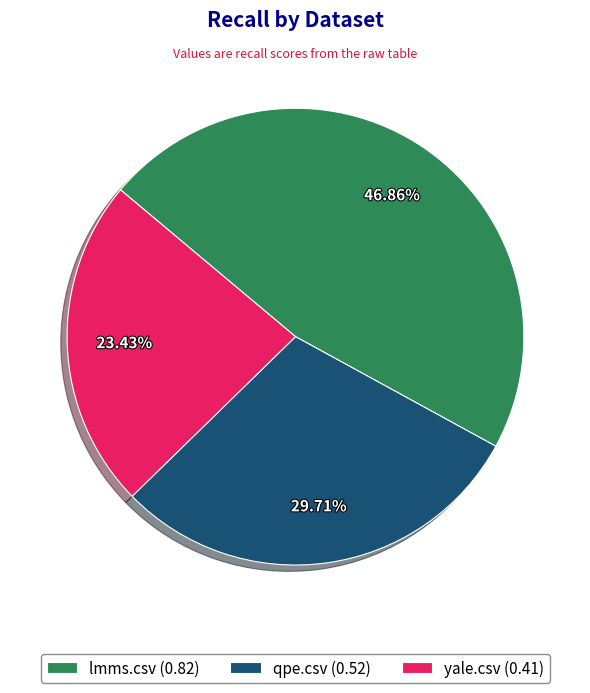

To the nearest percent, what is the average slice percentage?

33%